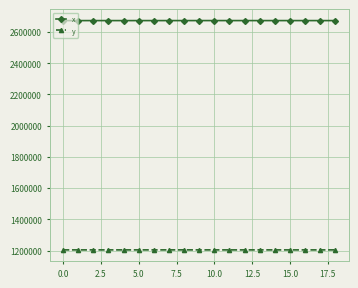

True or false: x and y cross at least once.

False